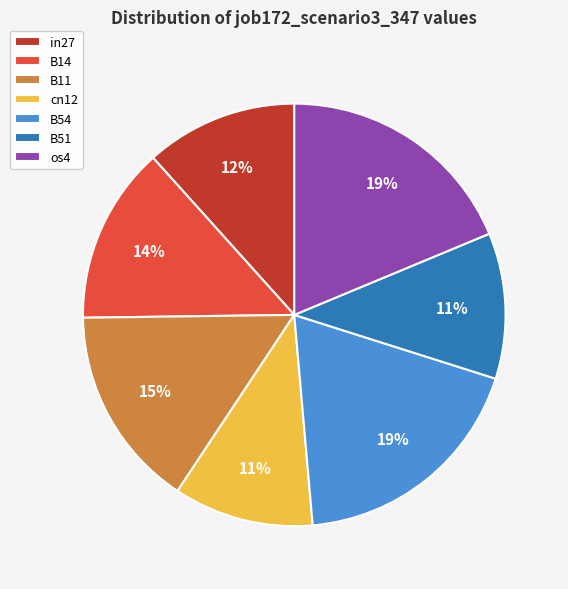

Is the sum of B51 and B14 greater than half?

No